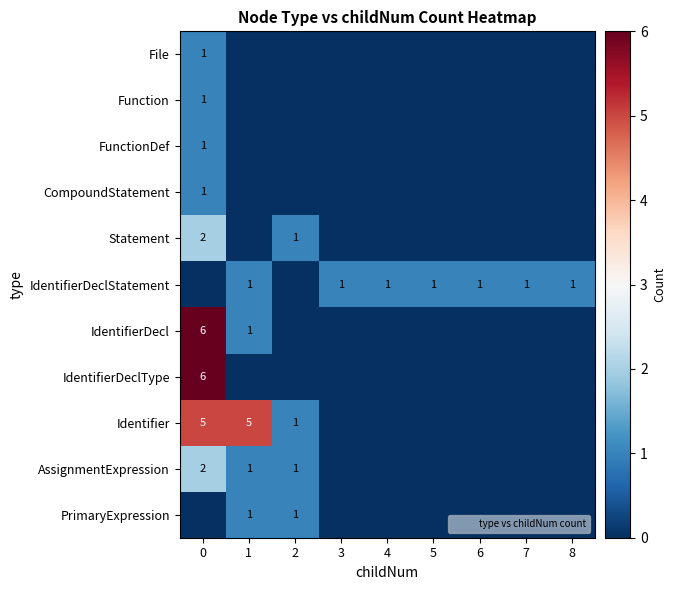

Is the value of CompoundStatement at 2 greater than the value of Statement at 2?

No